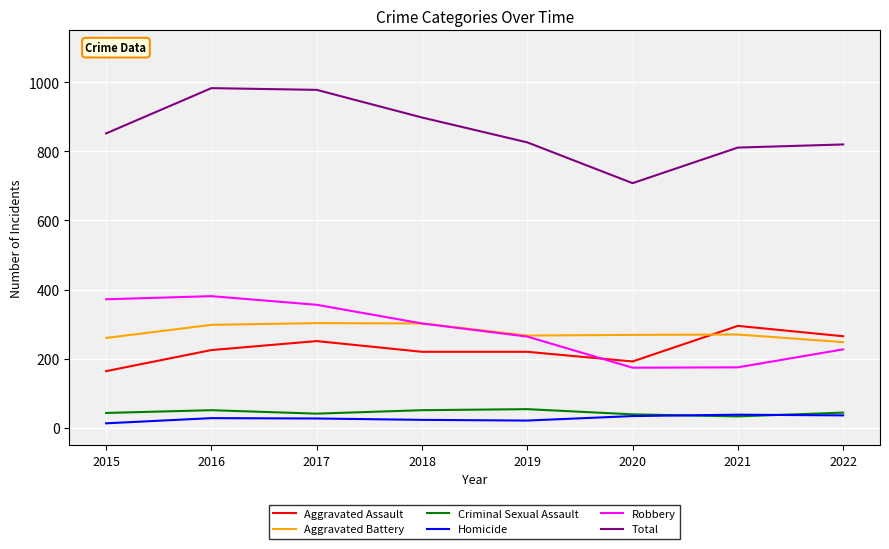

In Criminal Sexual Assault, how many points are higher than both neighbors (excluding endpoints)?

2